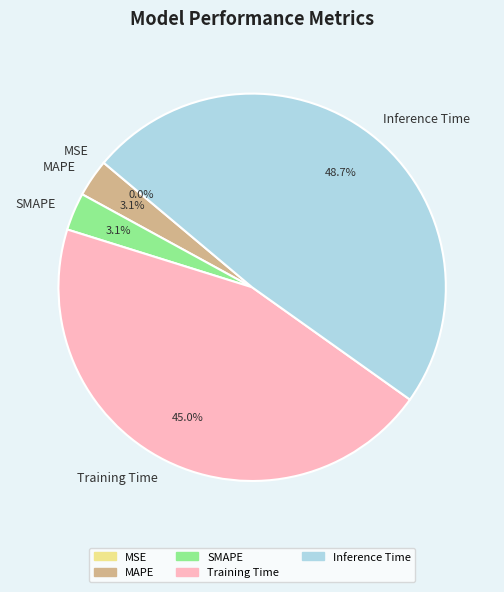

The MAPE slice represents 17% of the pie. True or false?

False